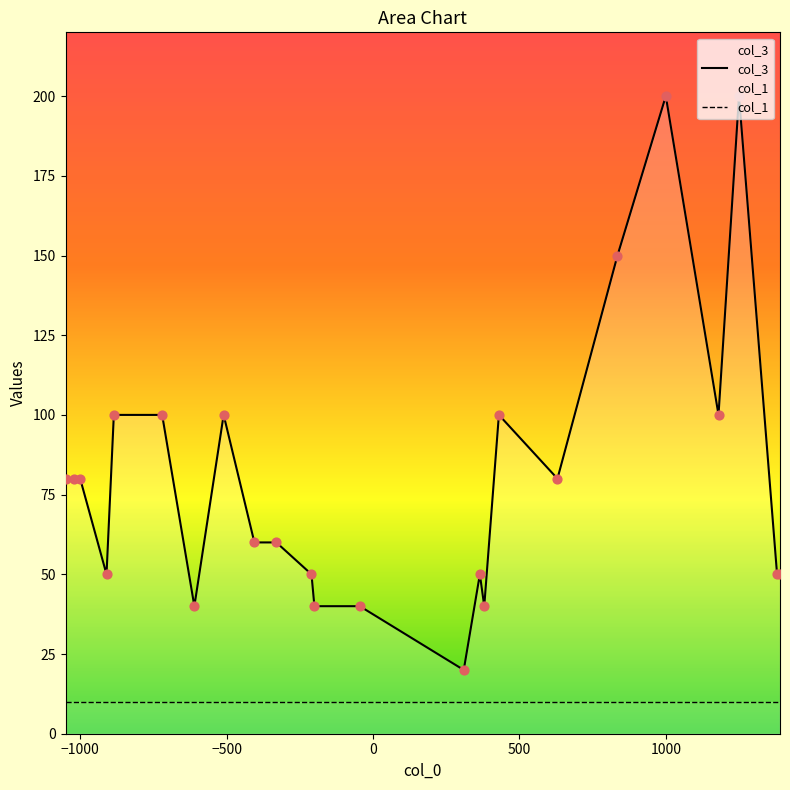

Is the value of col_1 at 9 greater than the value of col_3 at 2?

No